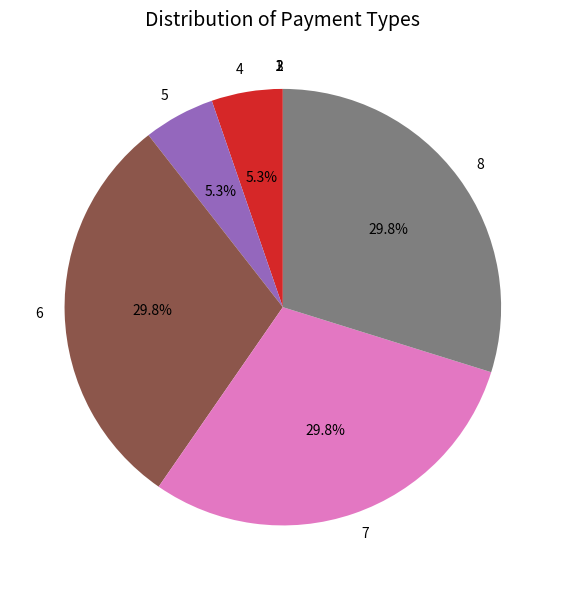

Is the sum of 7 and 5 greater than half?

No